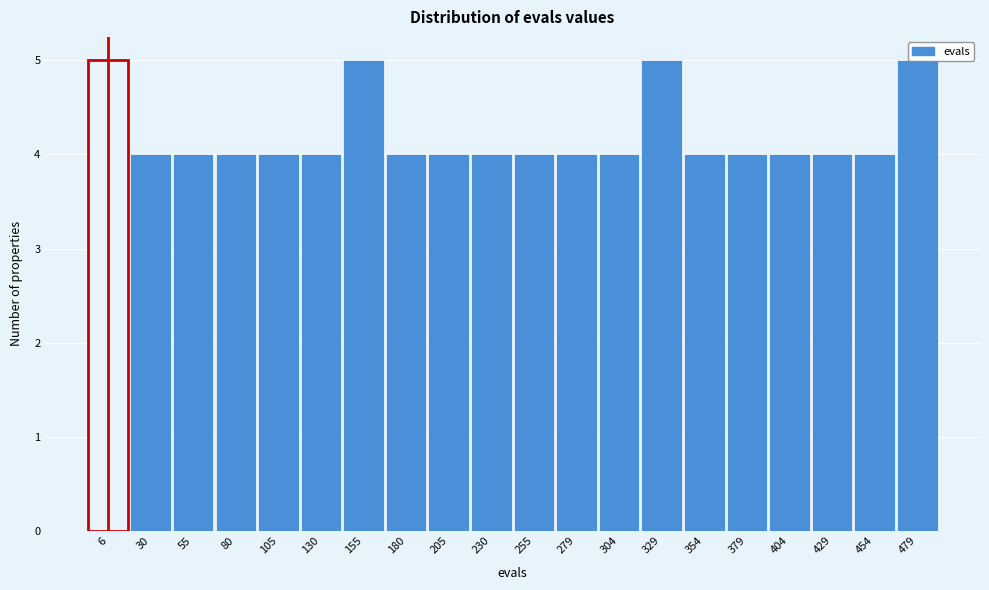

What is the smallest value displayed?

4